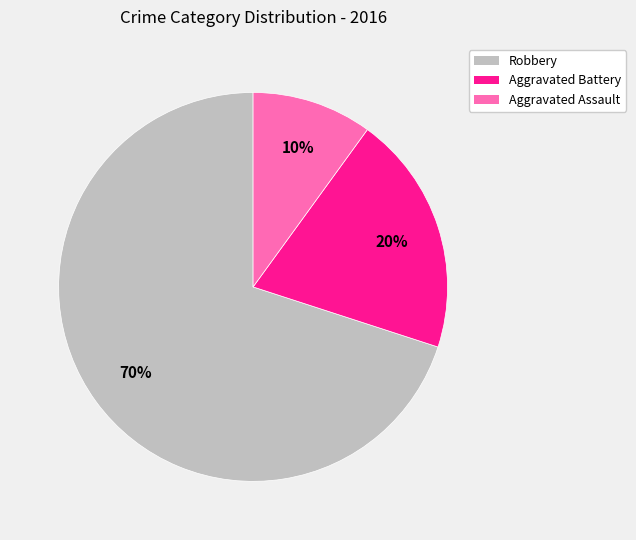

Which slice is the largest?

Robbery